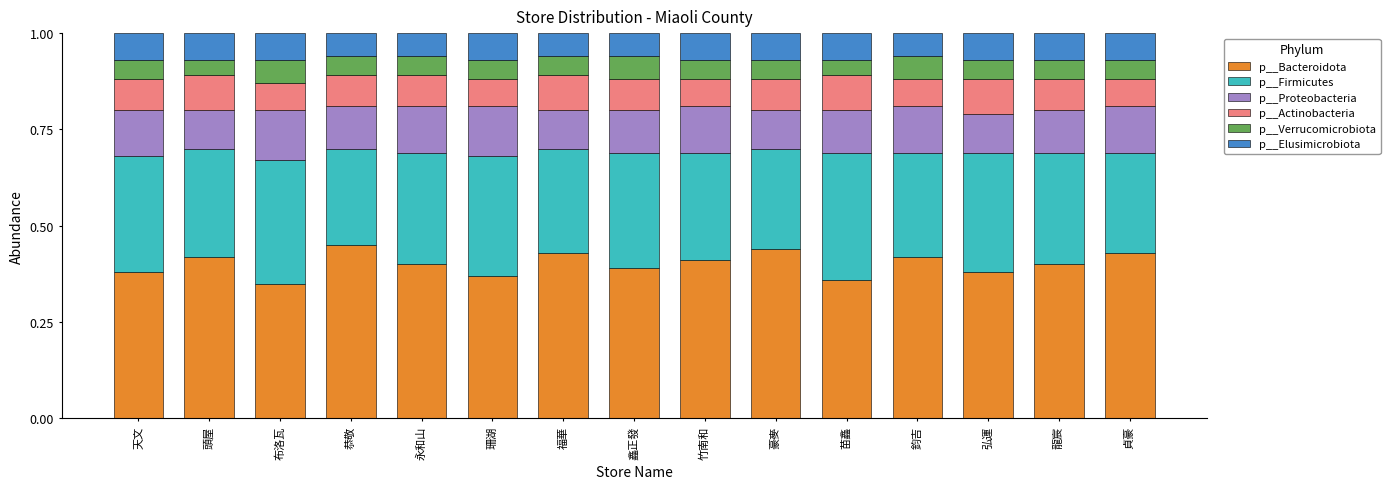

What is the total value across all series at 頭屋?

1.0